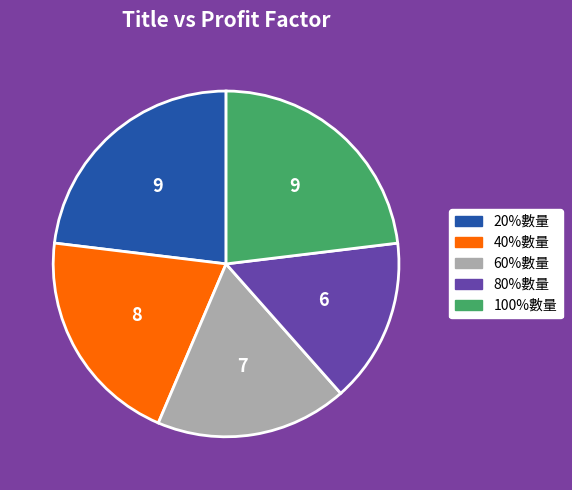

The 40%數量 slice represents 21% of the pie. True or false?

True